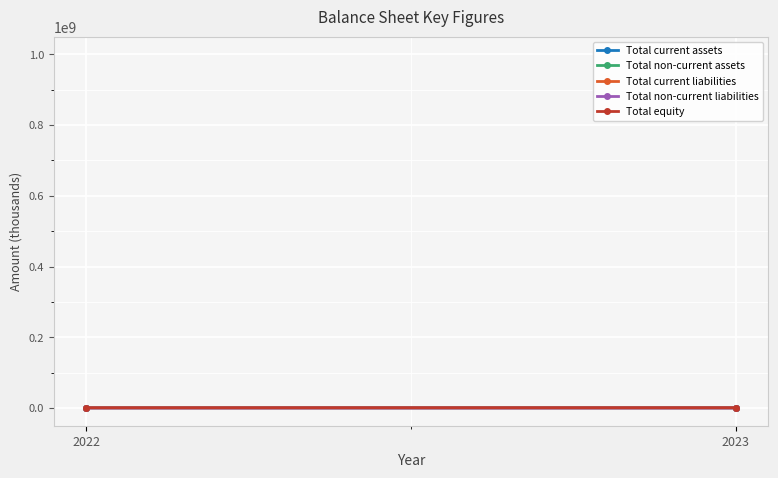

How many distinct data groups are displayed?

5